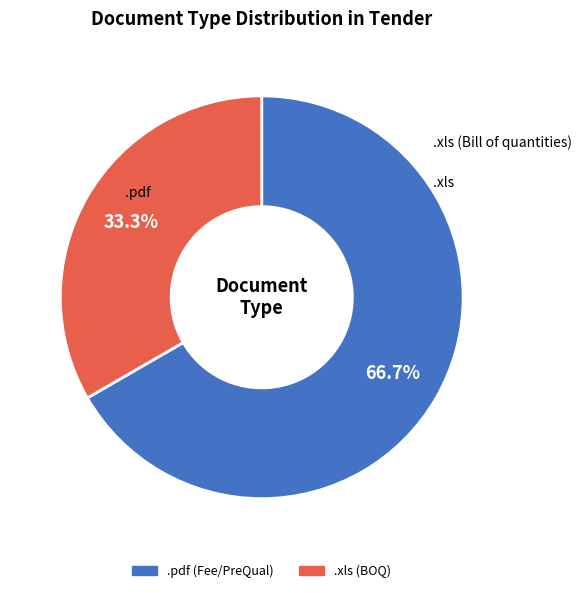

To the nearest percent, what portion does .pdf represent?

67%